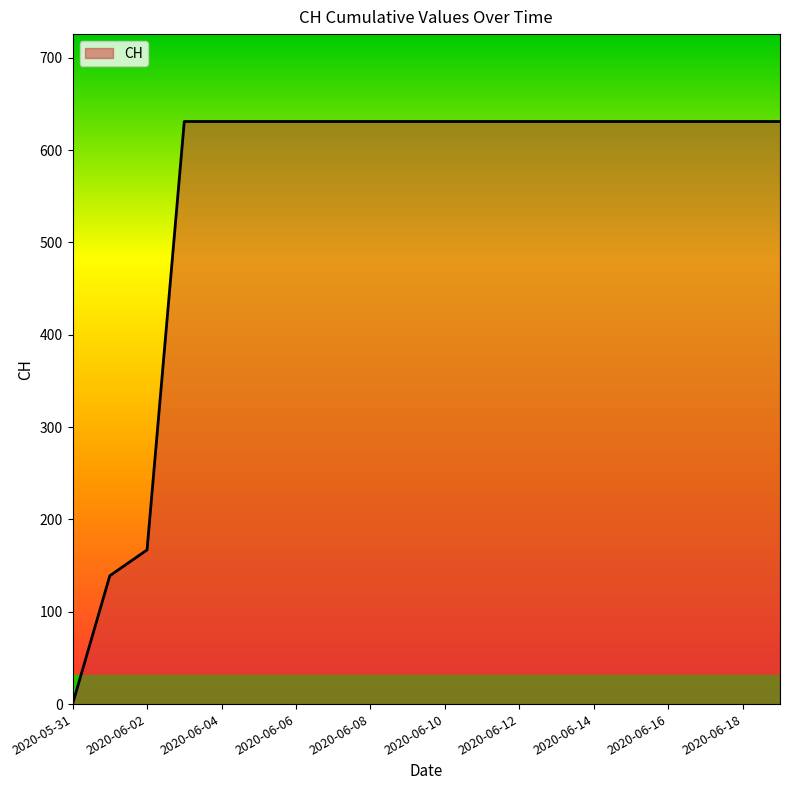

How many lines are shown in the chart?

1